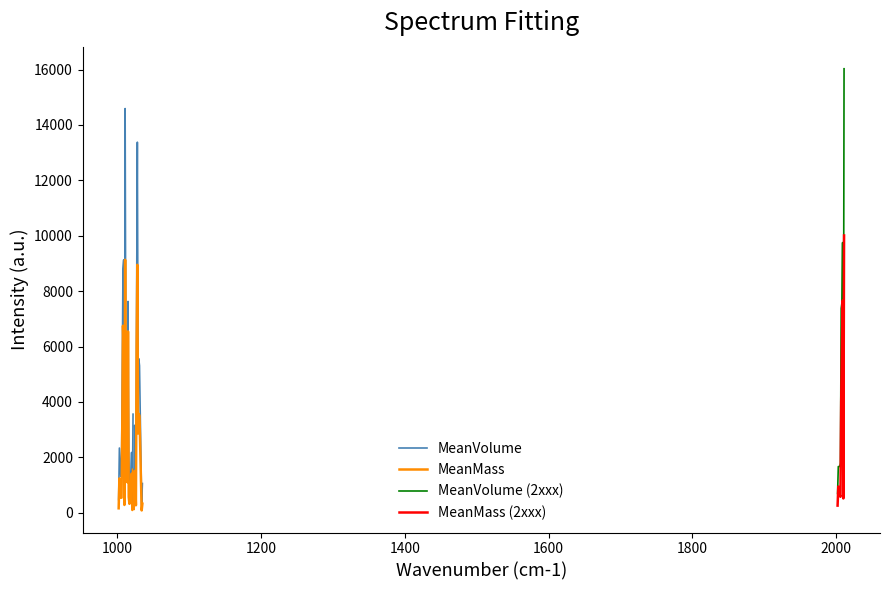

True or false: MeanVolume has a value of 1664.2 at 2003.0.

True